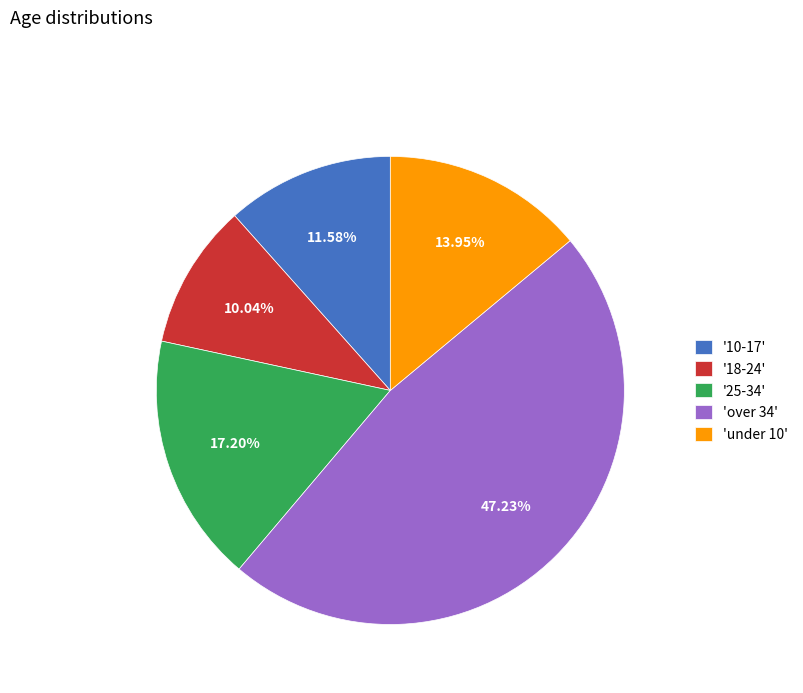

Rank the categories by value from lowest to highest.

'18-24', '10-17', 'under 10', '25-34', 'over 34'